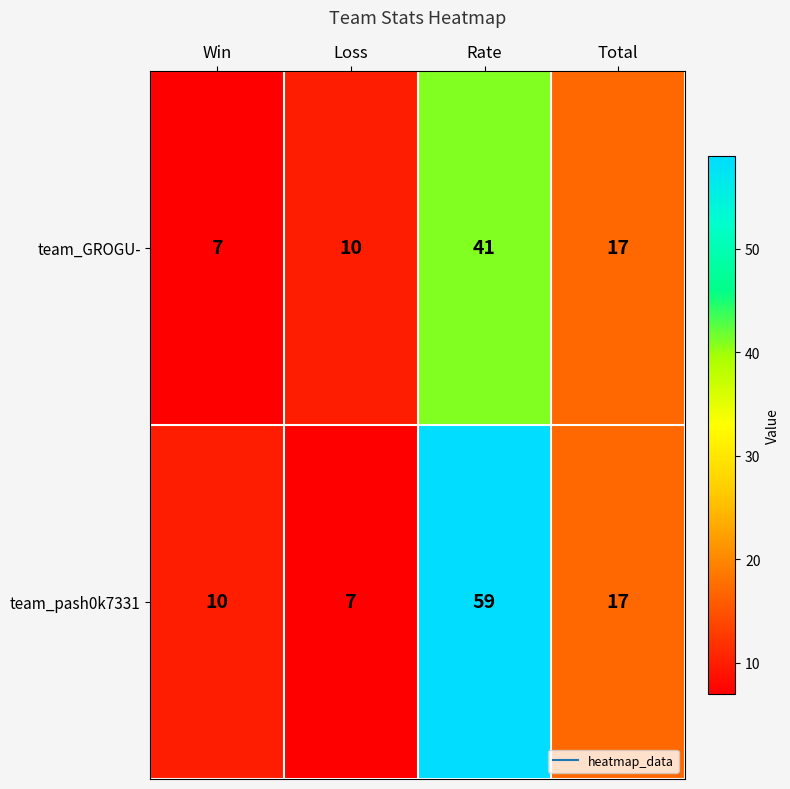

Reading left to right, transcribe all the data shown in this chart.

team_GROGU-: Win=7	Loss=10	Rate=41	Total=17
team_pash0k7331: Win=10	Loss=7	Rate=59	Total=17